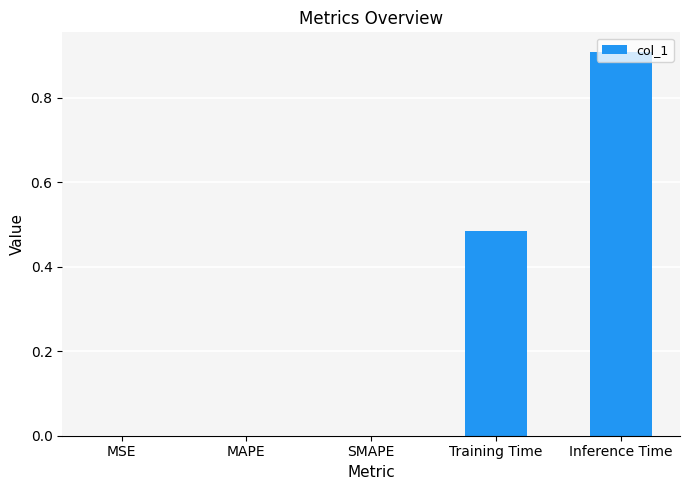

Which category has the highest value across all series?

Inference Time